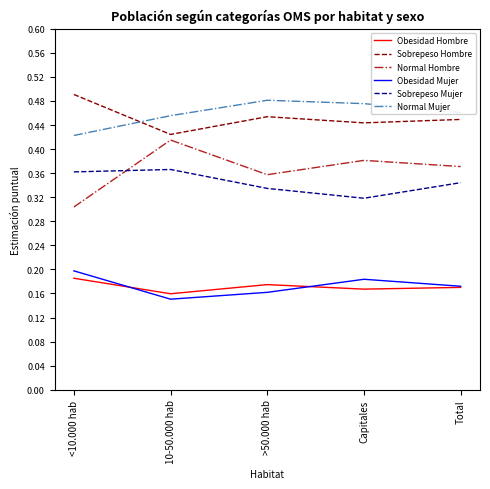

Count the Normal Hombre values in the range 0 to 1.

5